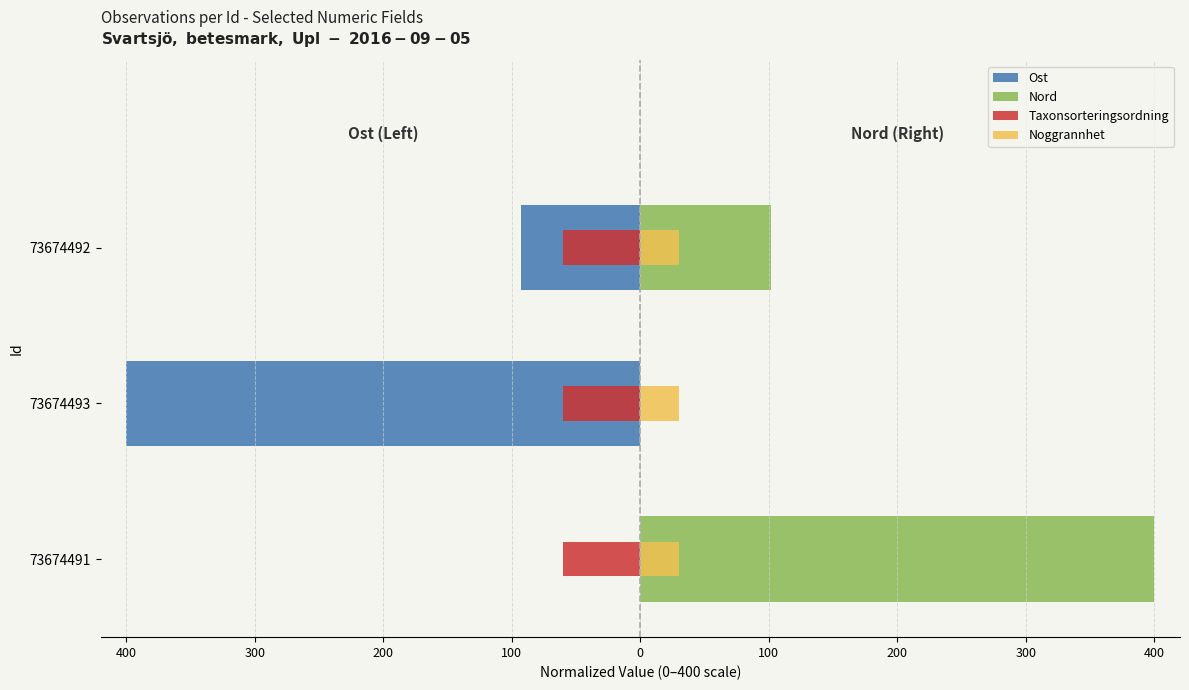

Which has a higher value, 73674491 or 73674492?

73674491